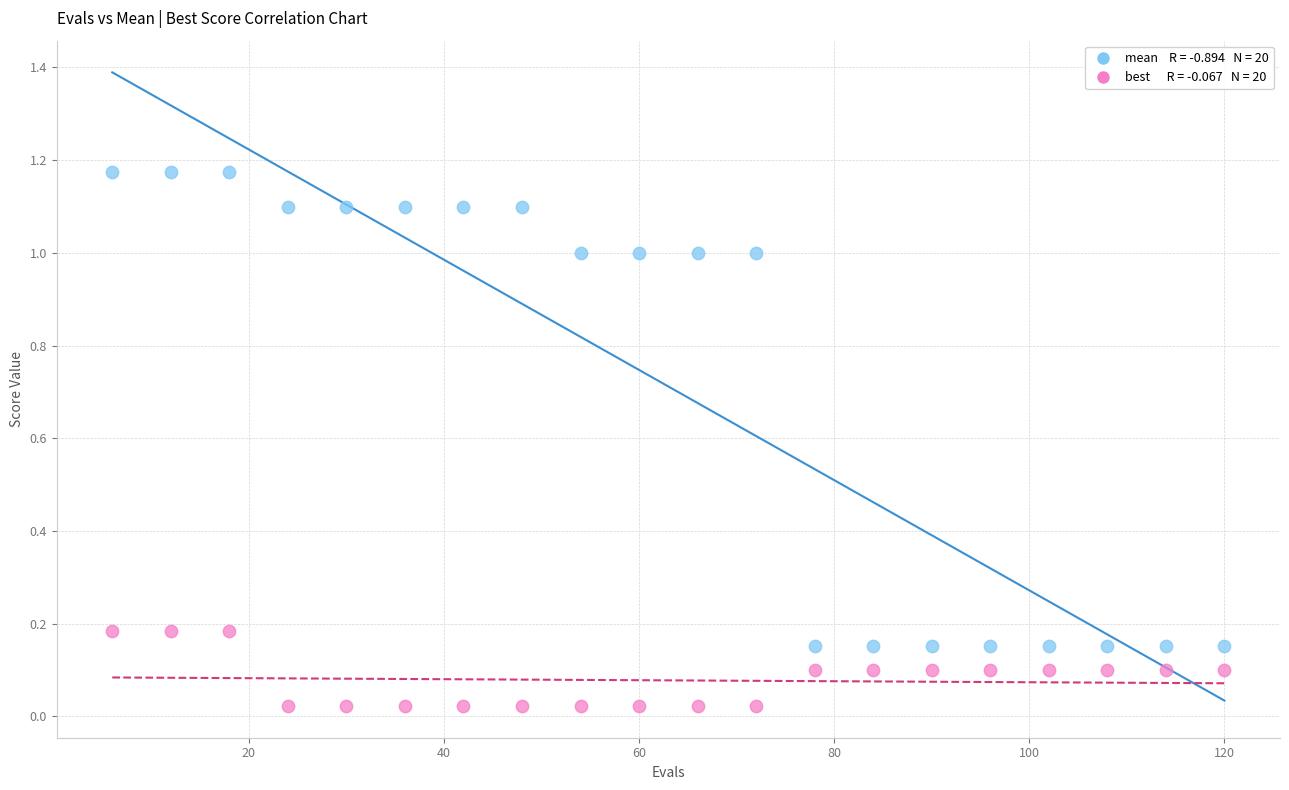

Across all data points, what is the range of X values (max minus min)?

114.0